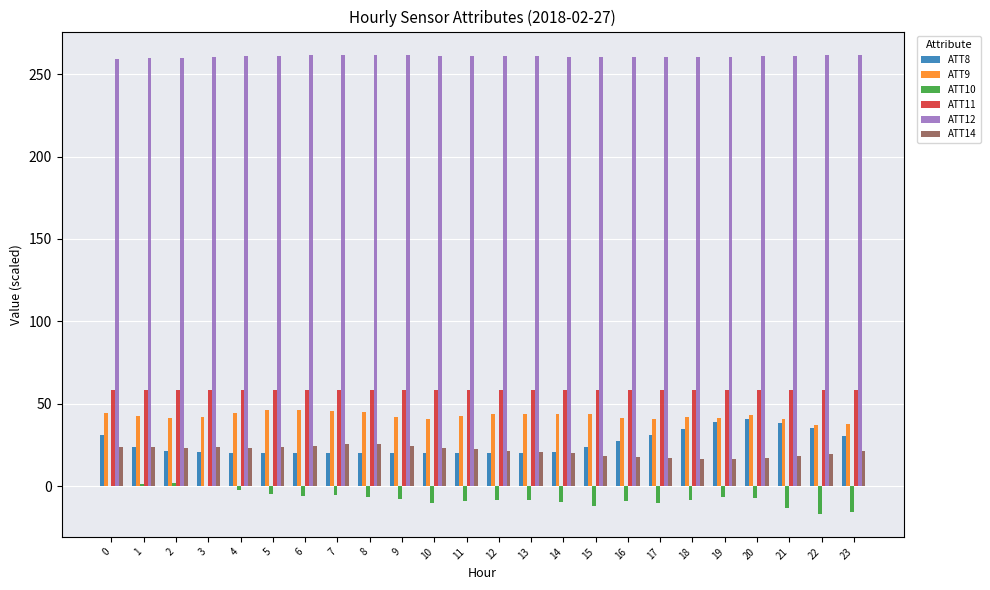

What is the maximum value shown in the chart?

261.9